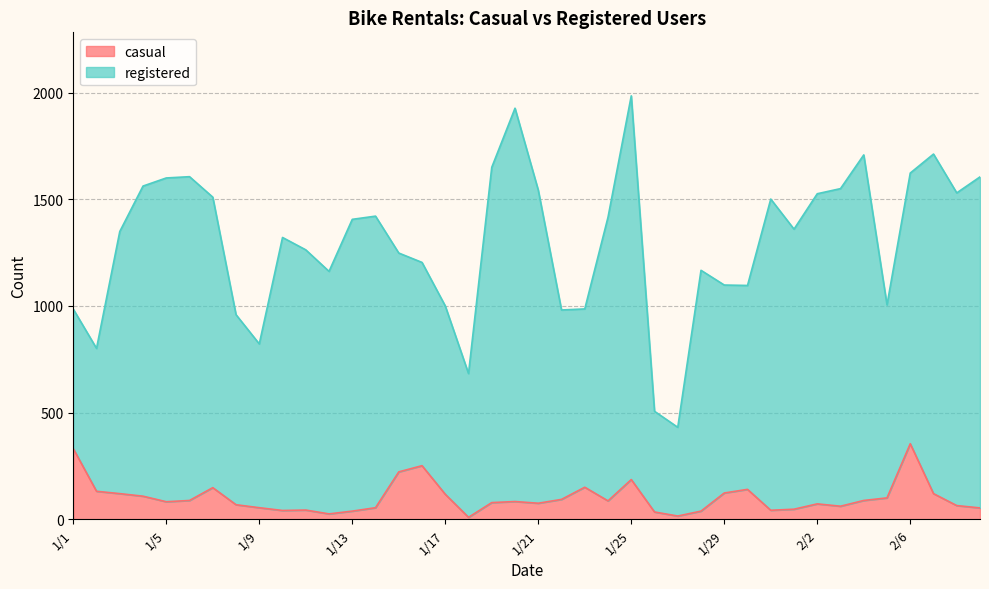

How many categories are shown in the chart?

40